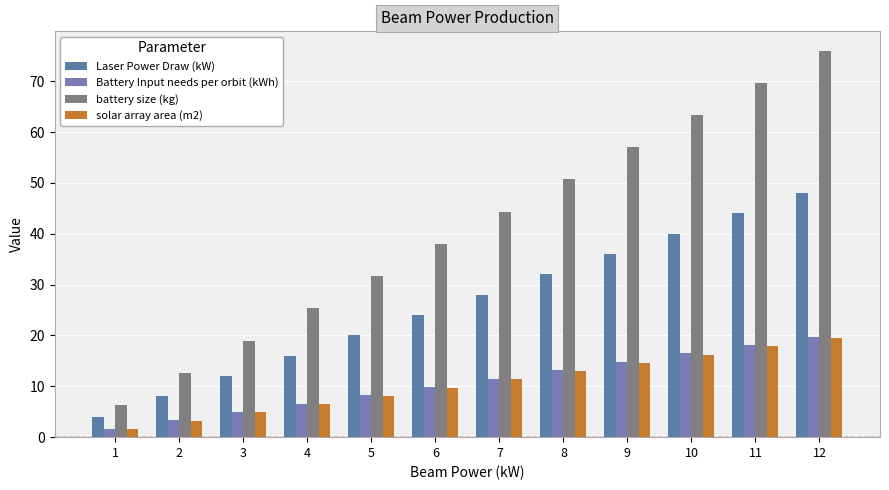

Rank the series at 8 from lowest to highest value.

solar array area (m2), Battery Input needs per orbit (kWh), Laser Power Draw (kW), battery size (kg)